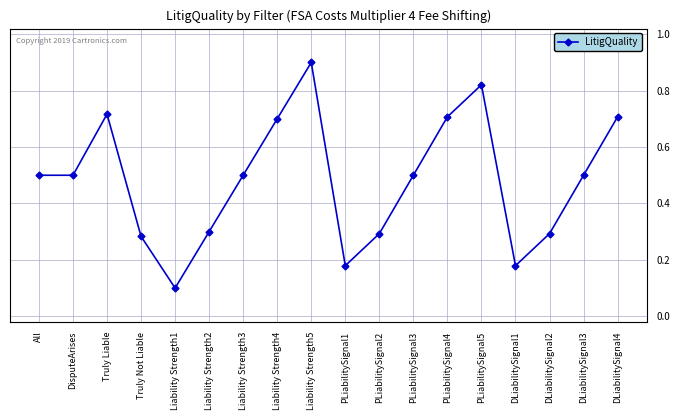

What is the approximate value at DisputeArises?

0.5